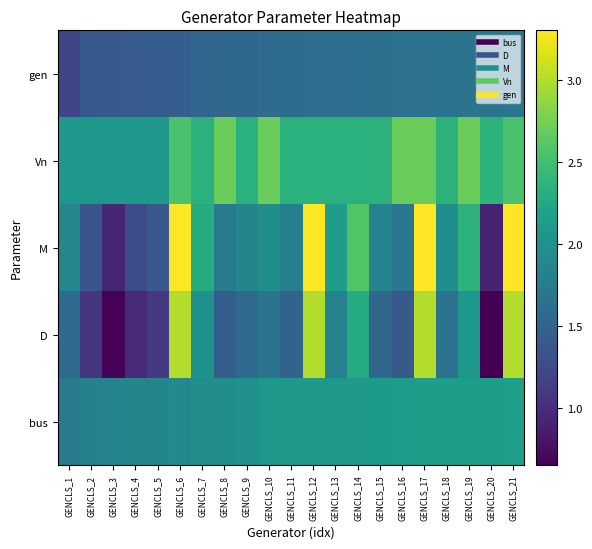

At how many categories does at least one series exceed 1?

21